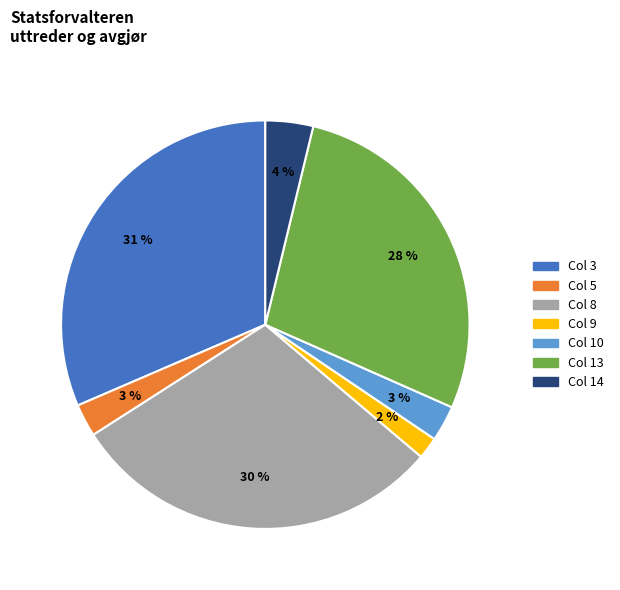

To the nearest percent, what is the average slice percentage?

14%